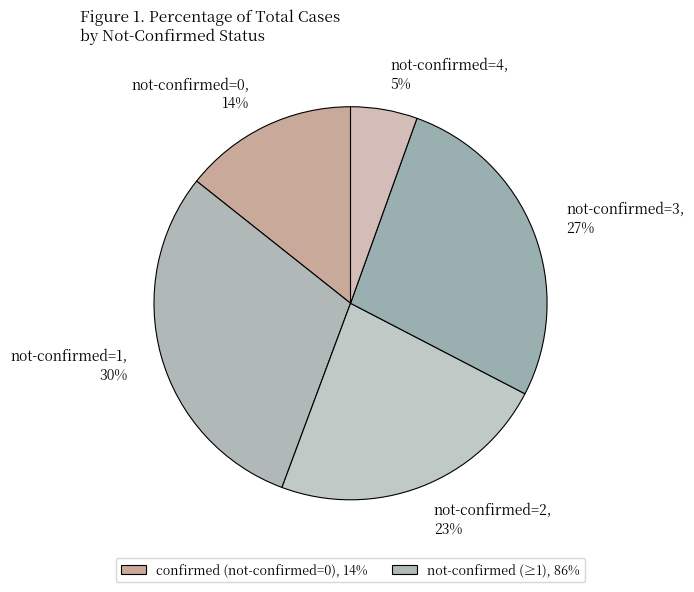

Count the number of slices in the pie.

5